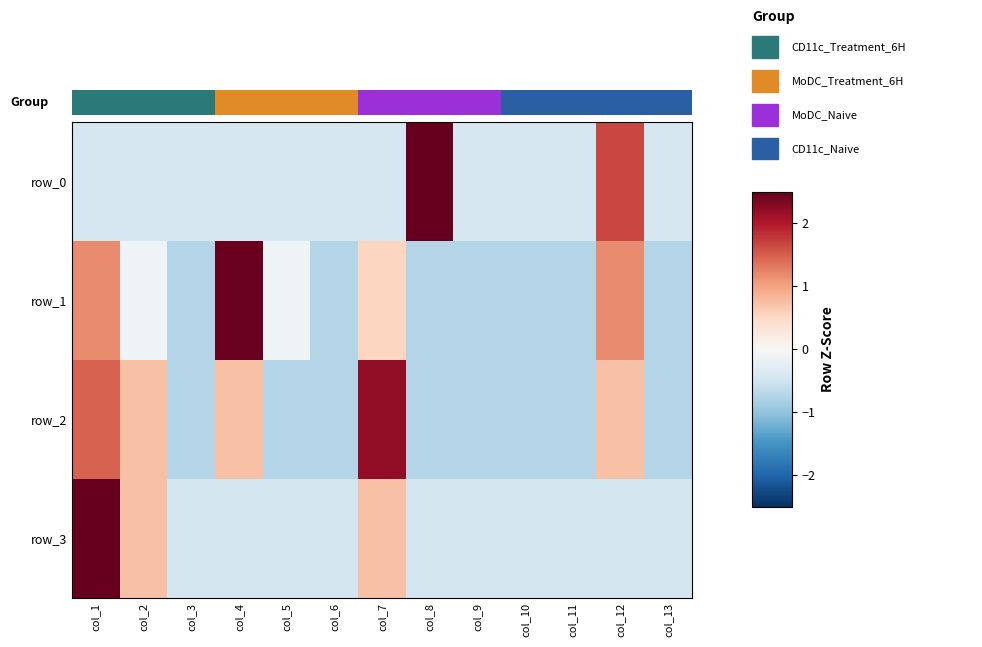

Count the number of categories in the chart.

13